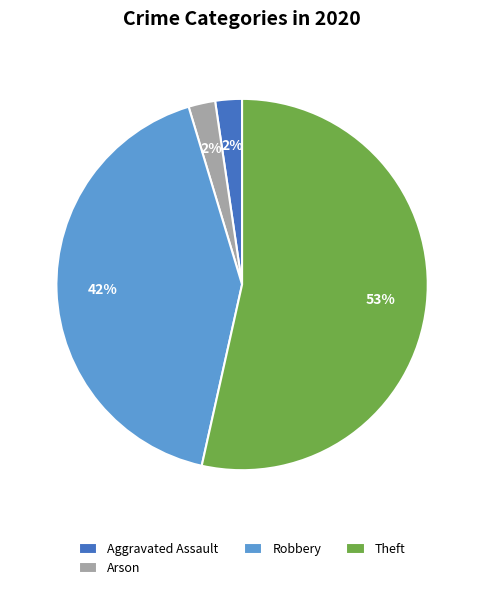

Is it true that Arson is 8% of the pie?

False